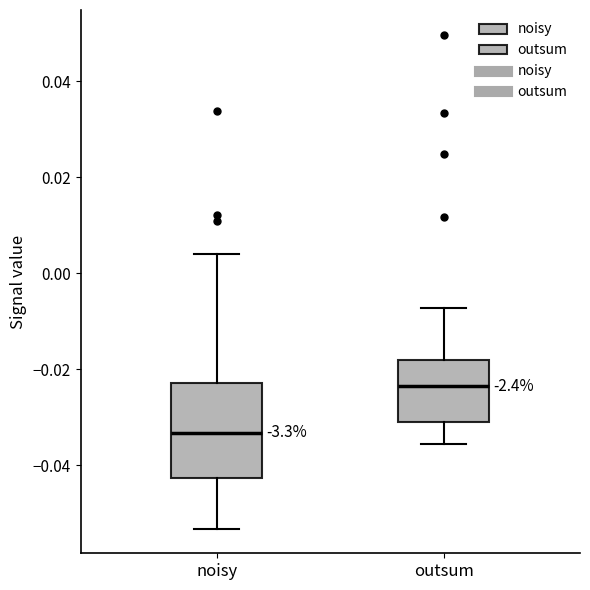

Comparing the boxes themselves (not the whiskers), which one is the tallest?

noisy